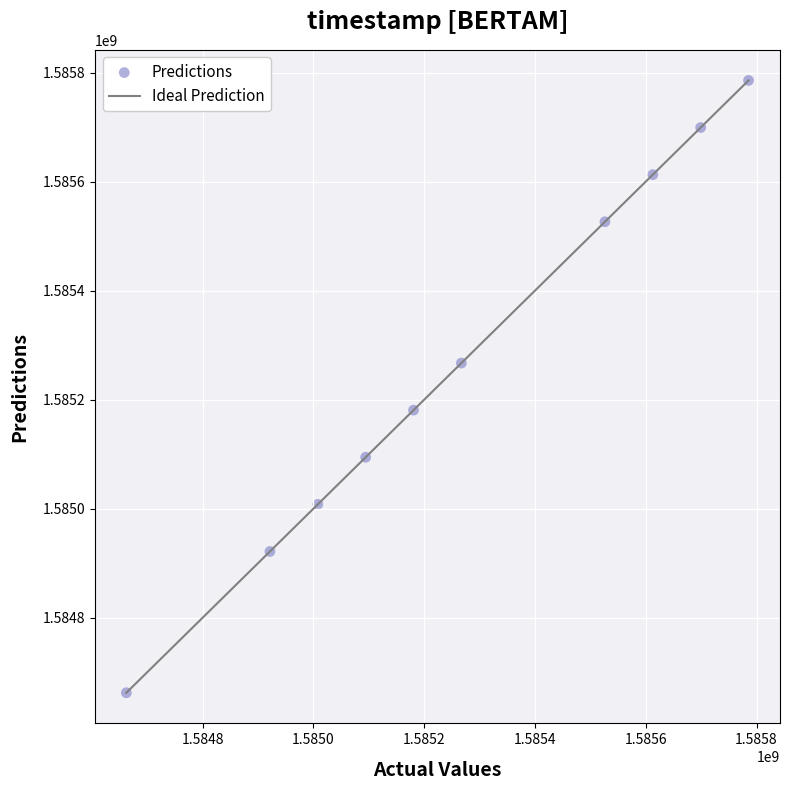

What is the average X value?

1585275840